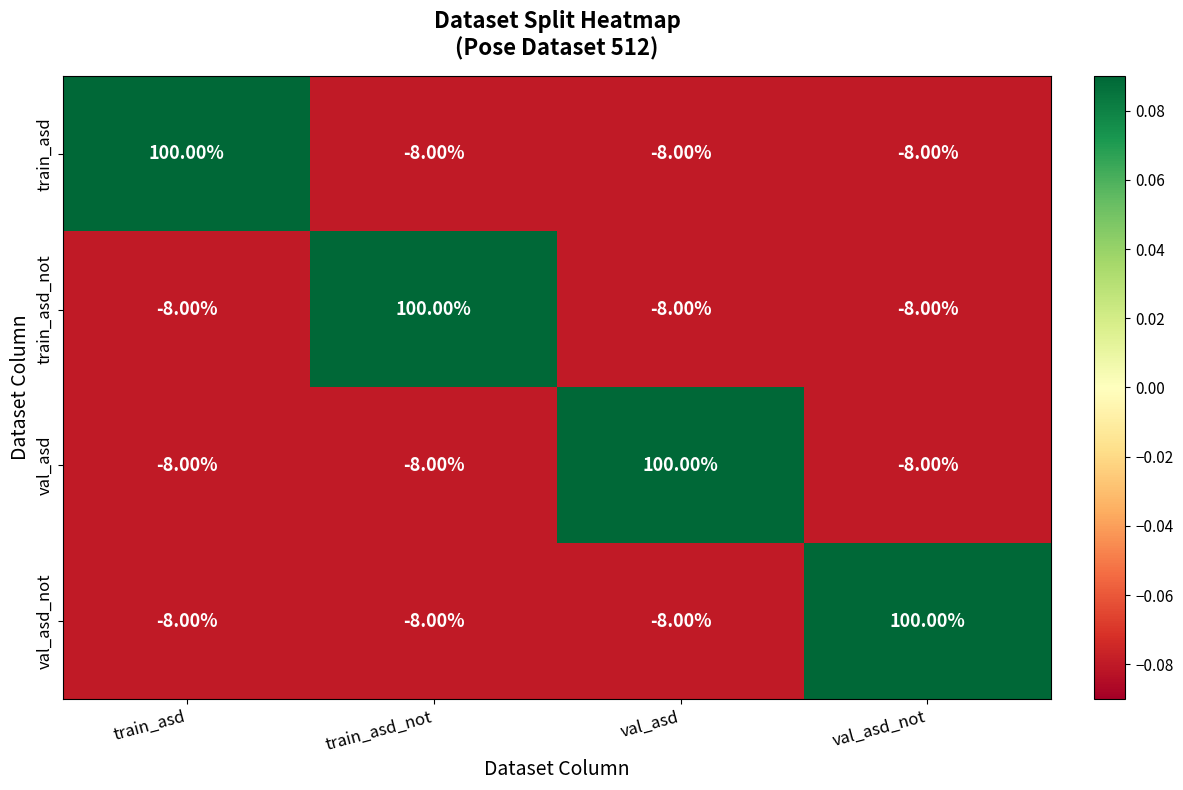

What is the spread (max minus min) of values at train_asd?

108